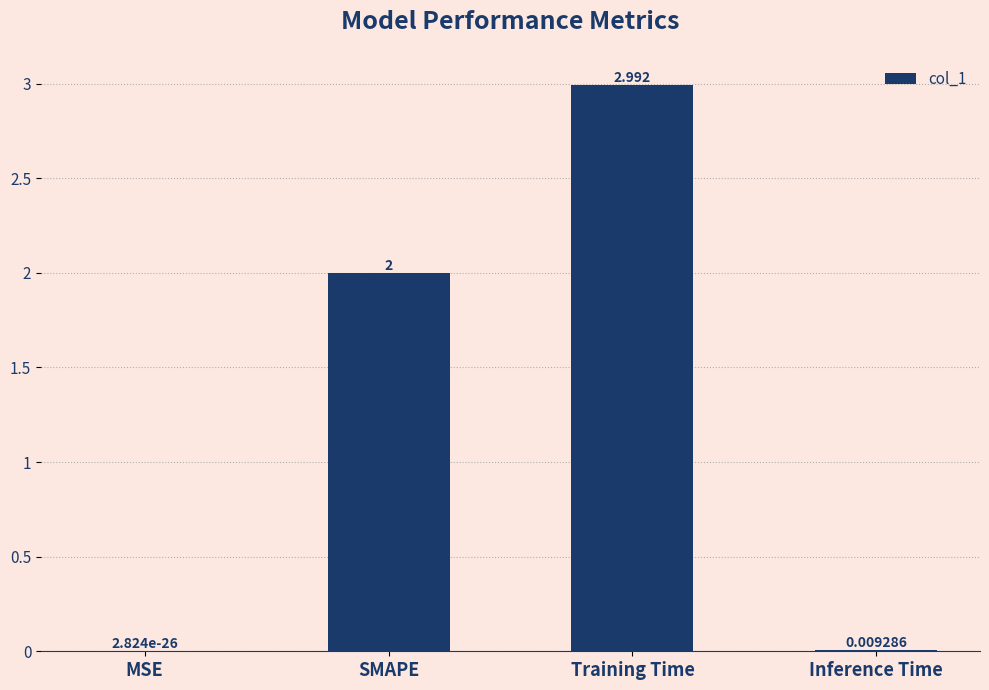

Which category has the highest value across all series?

Training Time